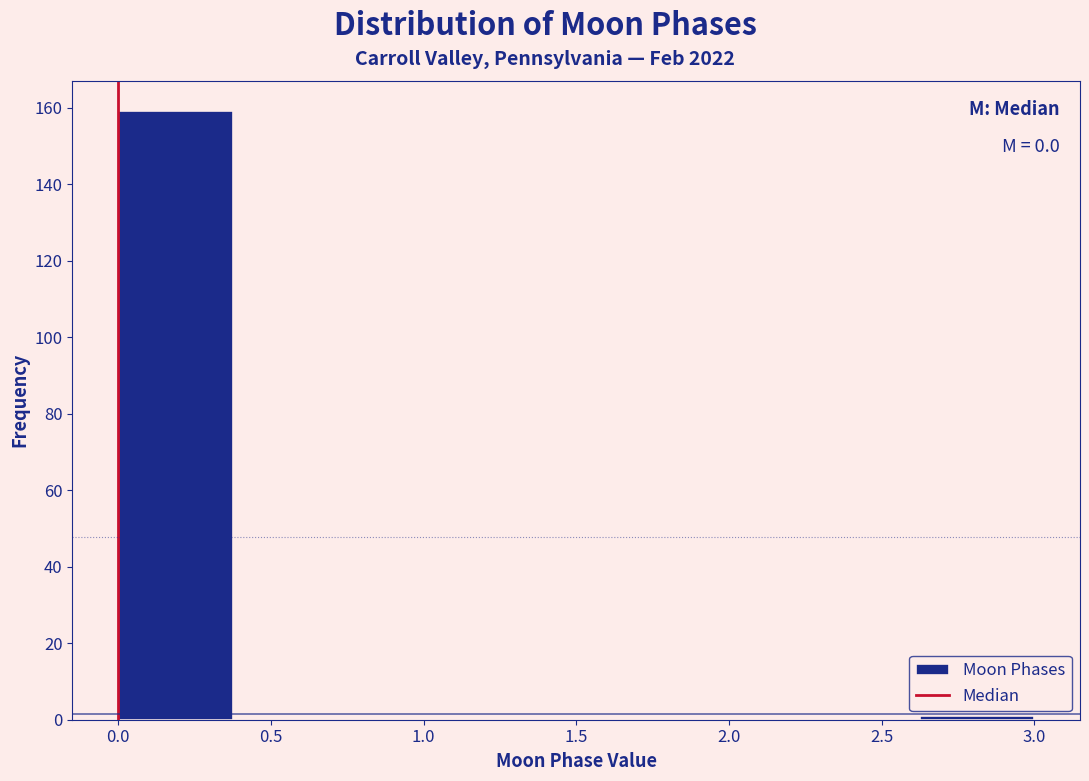

Which range on the x-axis has the tallest bar?

0.000 to 0.375